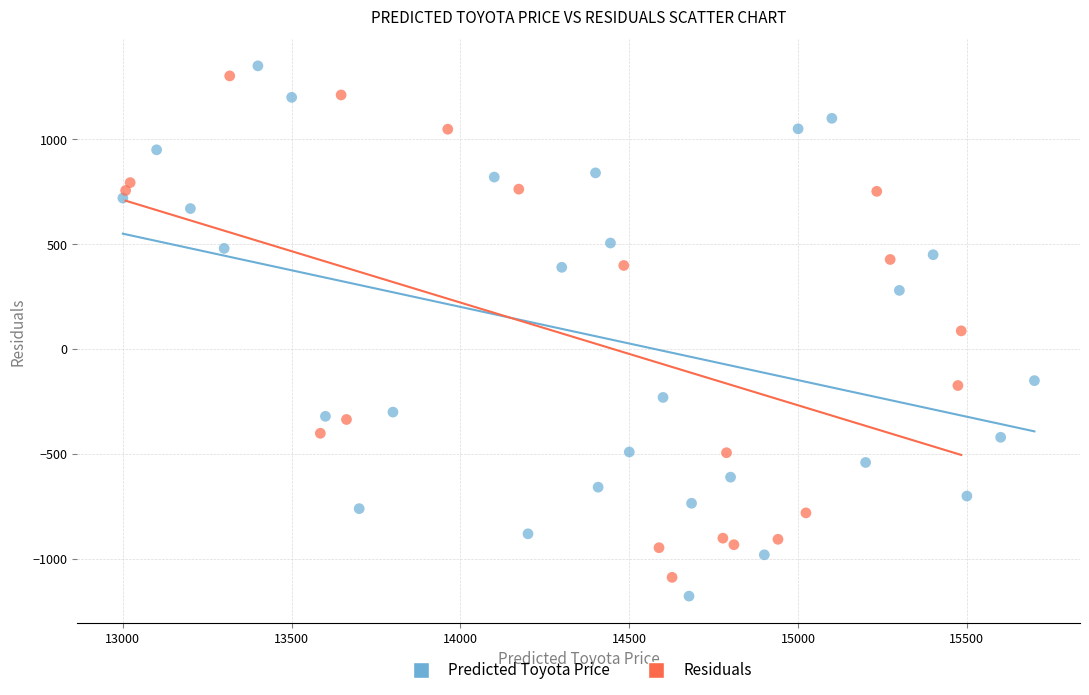

Which series has the largest Y range (max minus min)?

Predicted Toyota Price